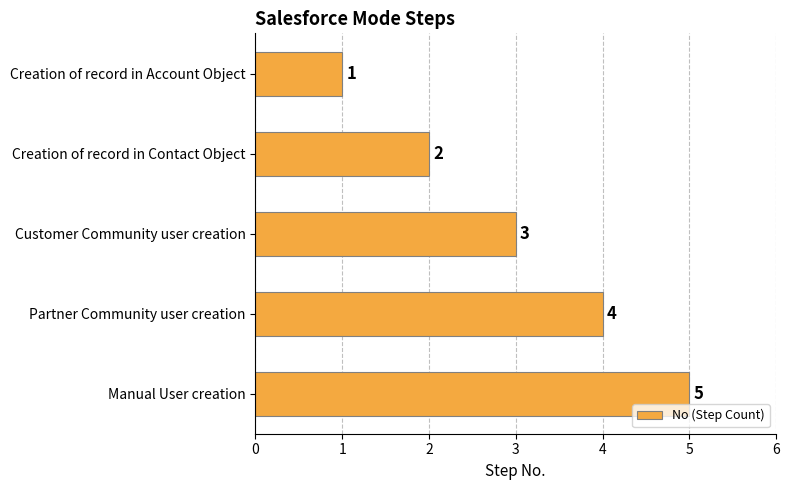

What is the sum of all values?

15